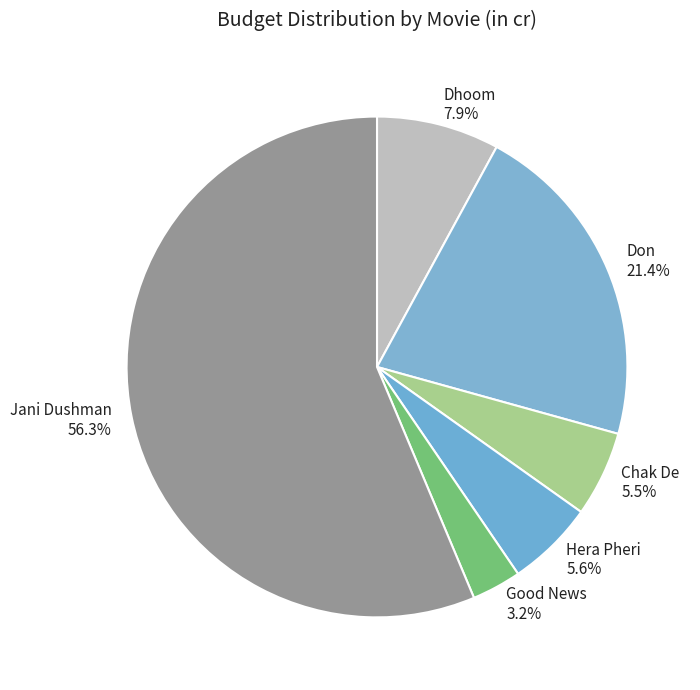

How much of the chart is everything except Chak De?

94.5%